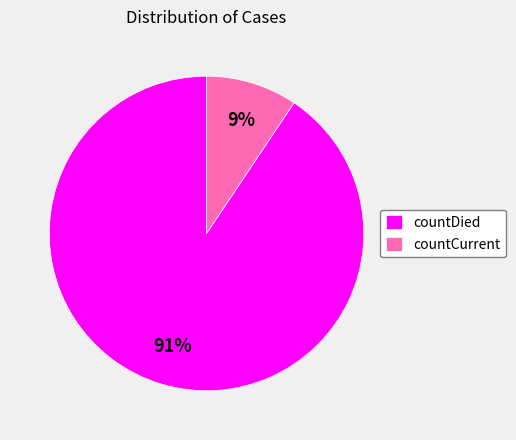

Count the number of slices in the pie.

2